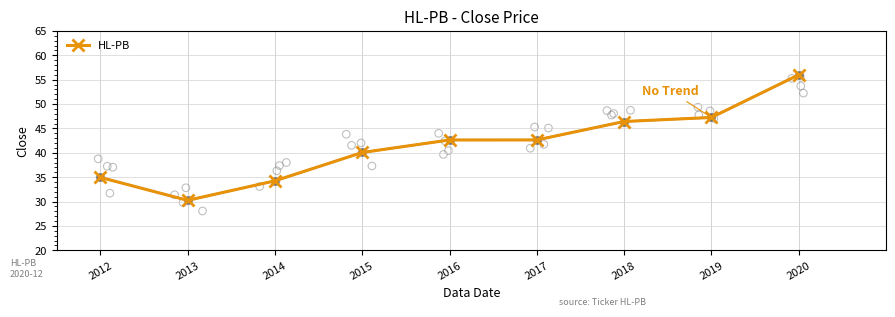

Between 2018 and 2015, which is larger?

2018